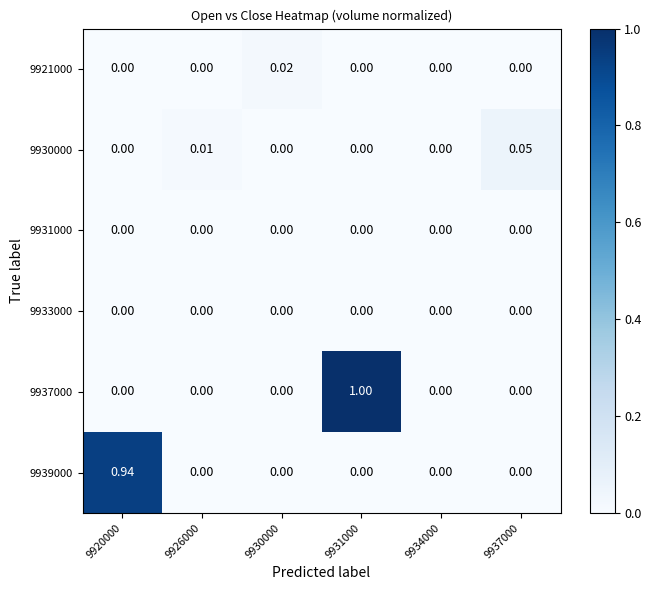

How many categories are shown in the chart?

6